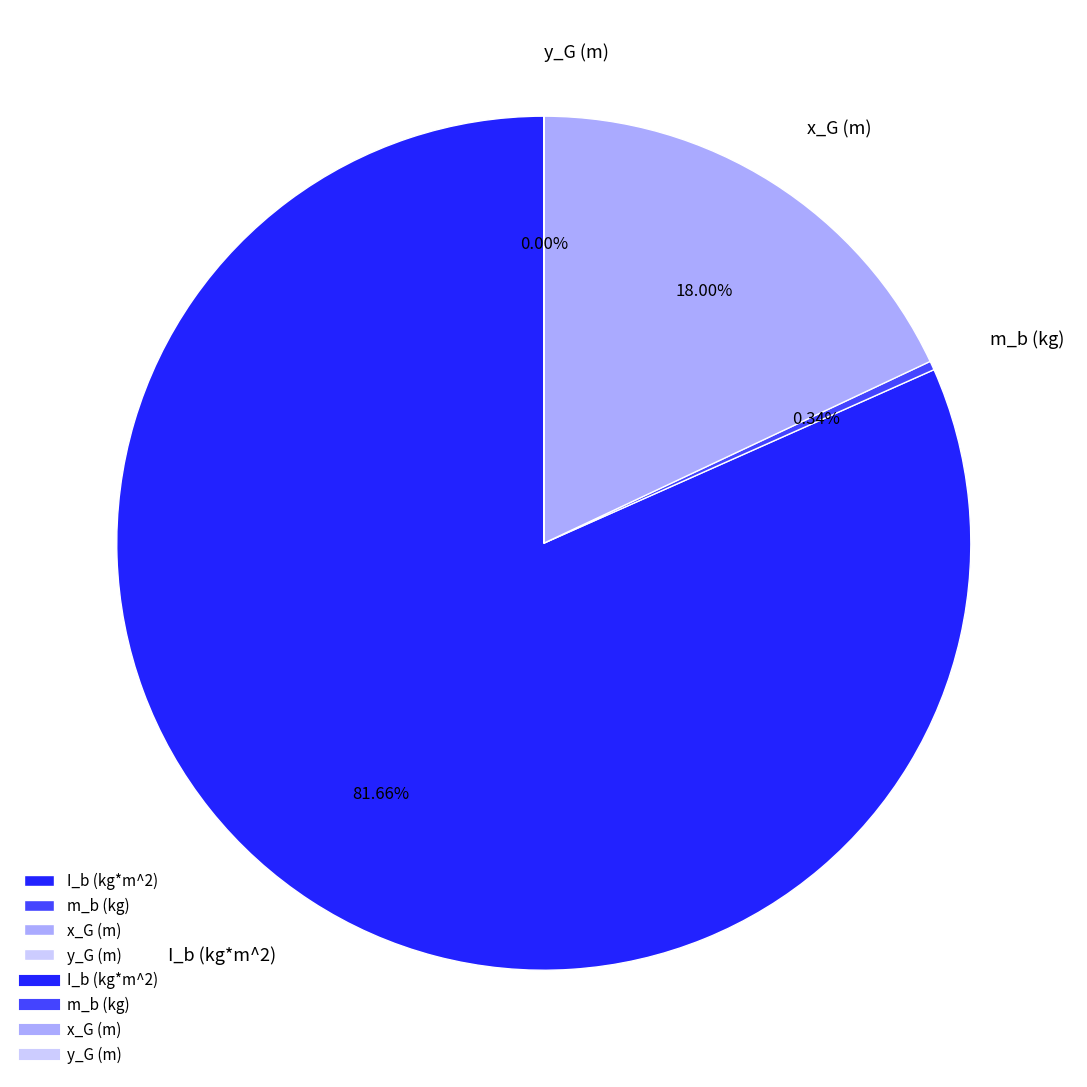

Is there any slice that represents more than half of the pie?

Yes